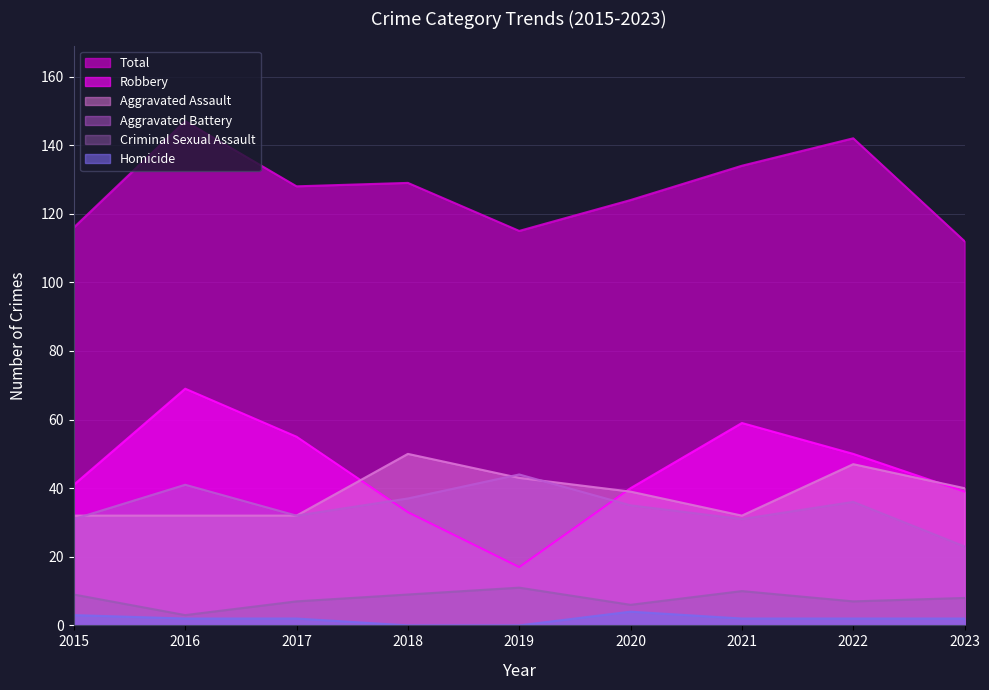

At which category is the sum across all series the highest?

2016